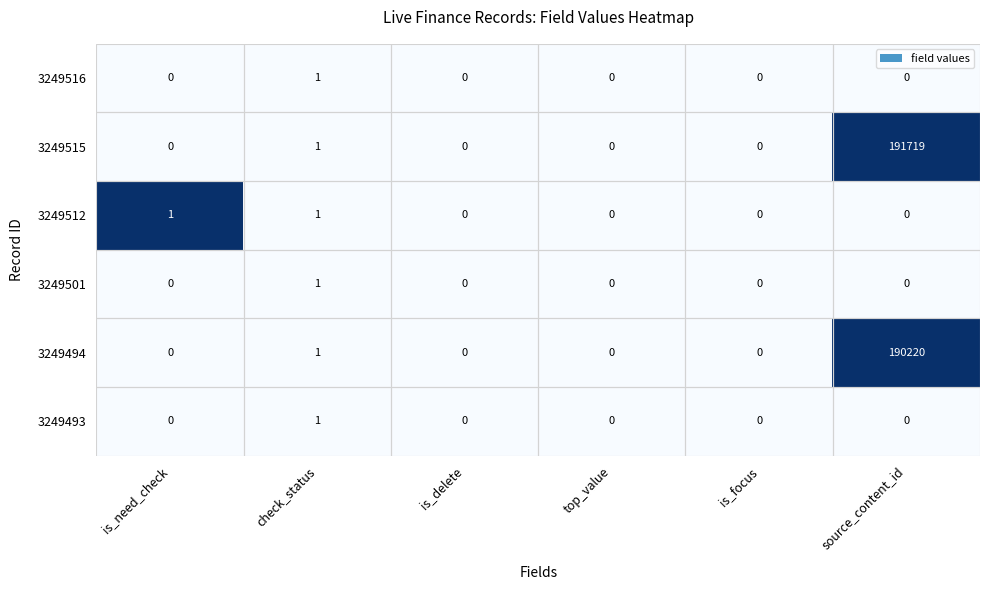

How many positive values does the 3249512 series have?

2